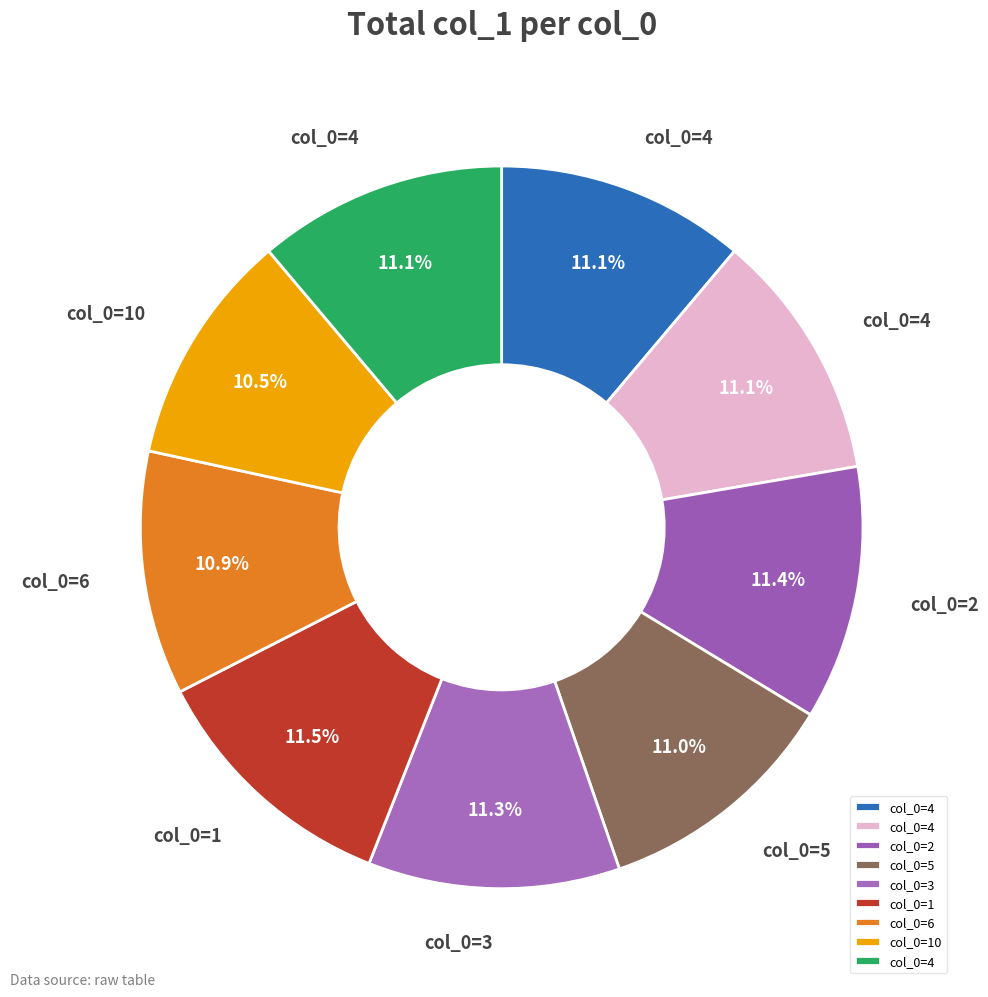

How many slices are in this pie chart?

9